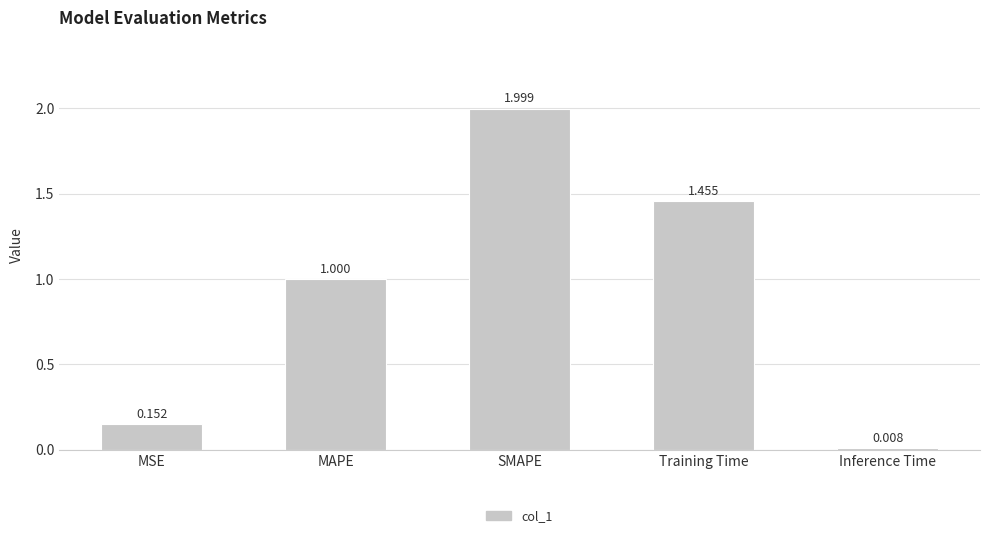

What is the label of the 4th bar from the left?

Training Time